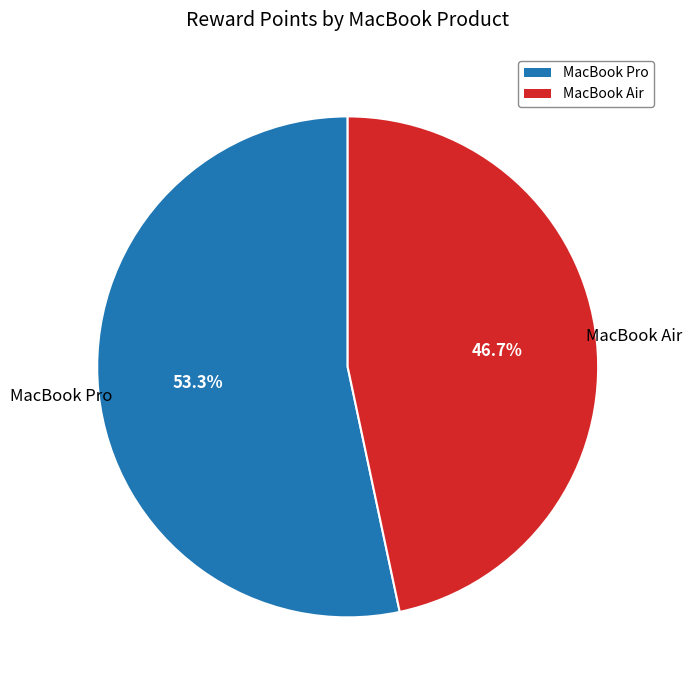

Which slice represents more than half of the pie?

MacBook Pro